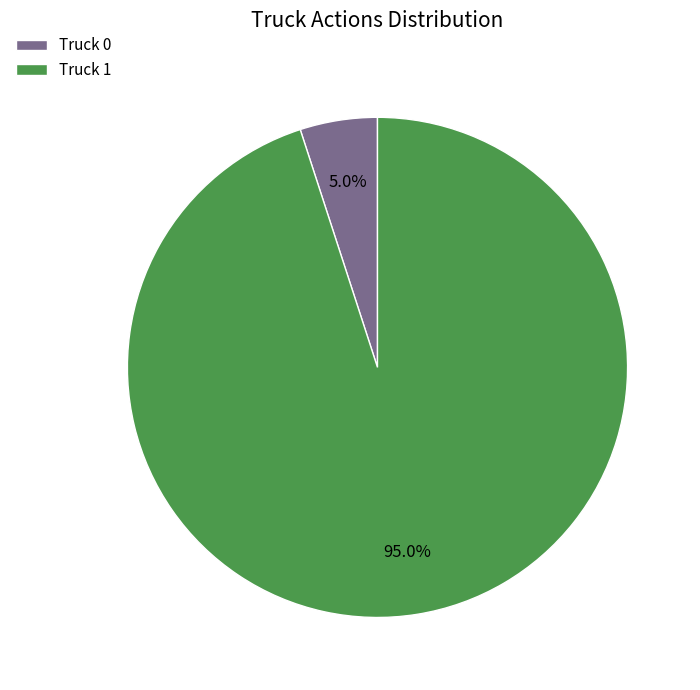

To the nearest percent, what is the combined percentage of Truck 1 and Truck 0?

100%